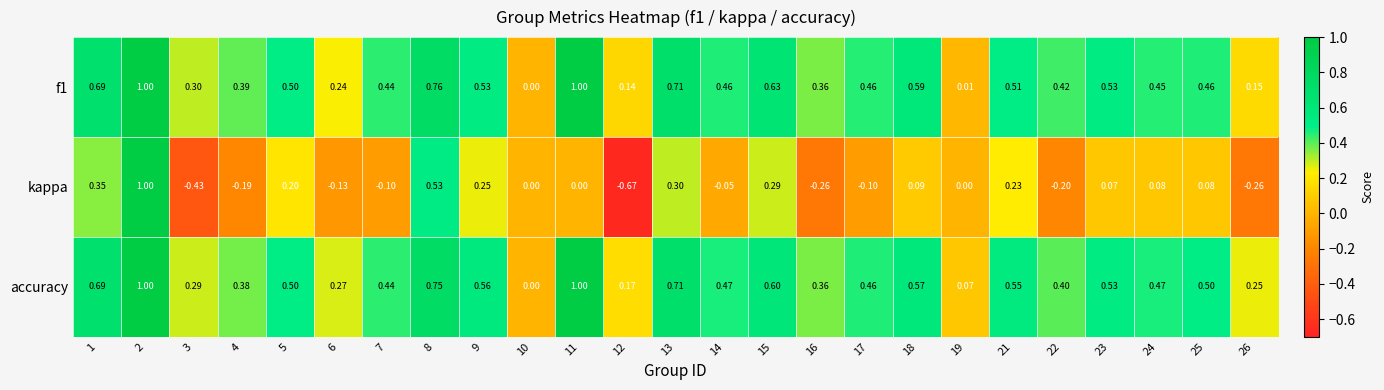

How many series are shown in this chart?

3